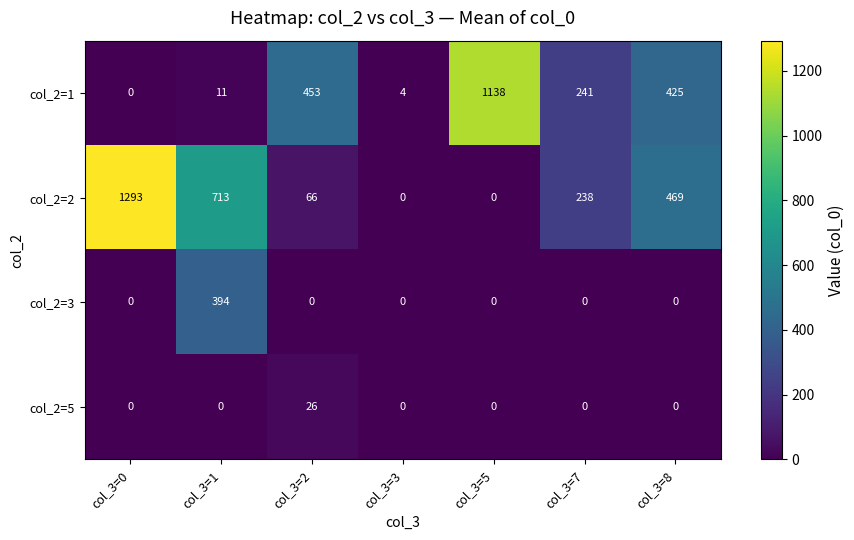

The value of col_2=1 at col_3=0 is 581. True or false?

False